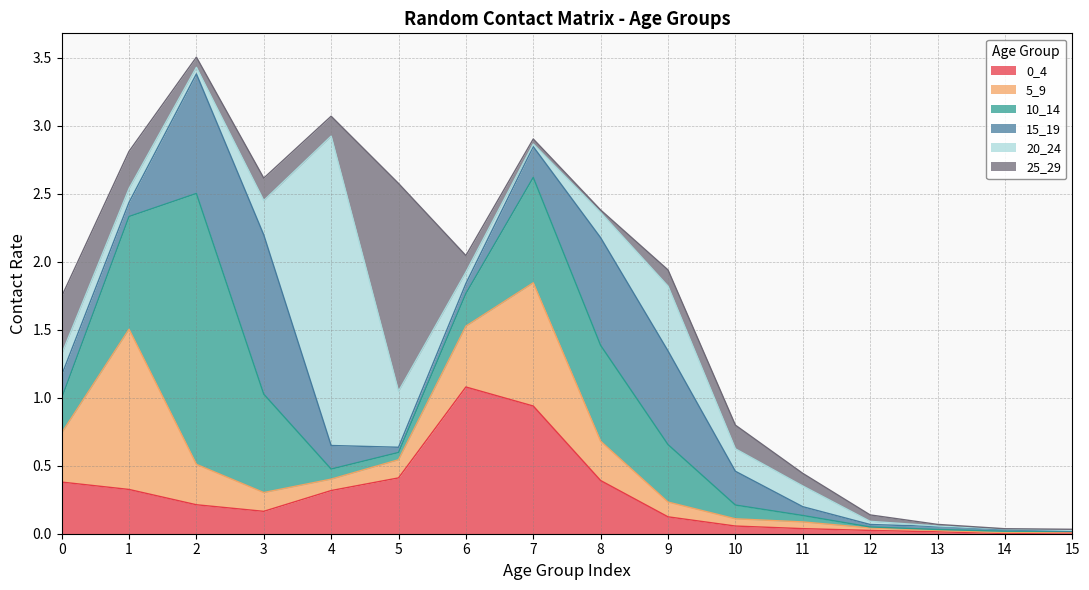

What is the difference between the second highest and second lowest values in the 0_4 series?

0.9